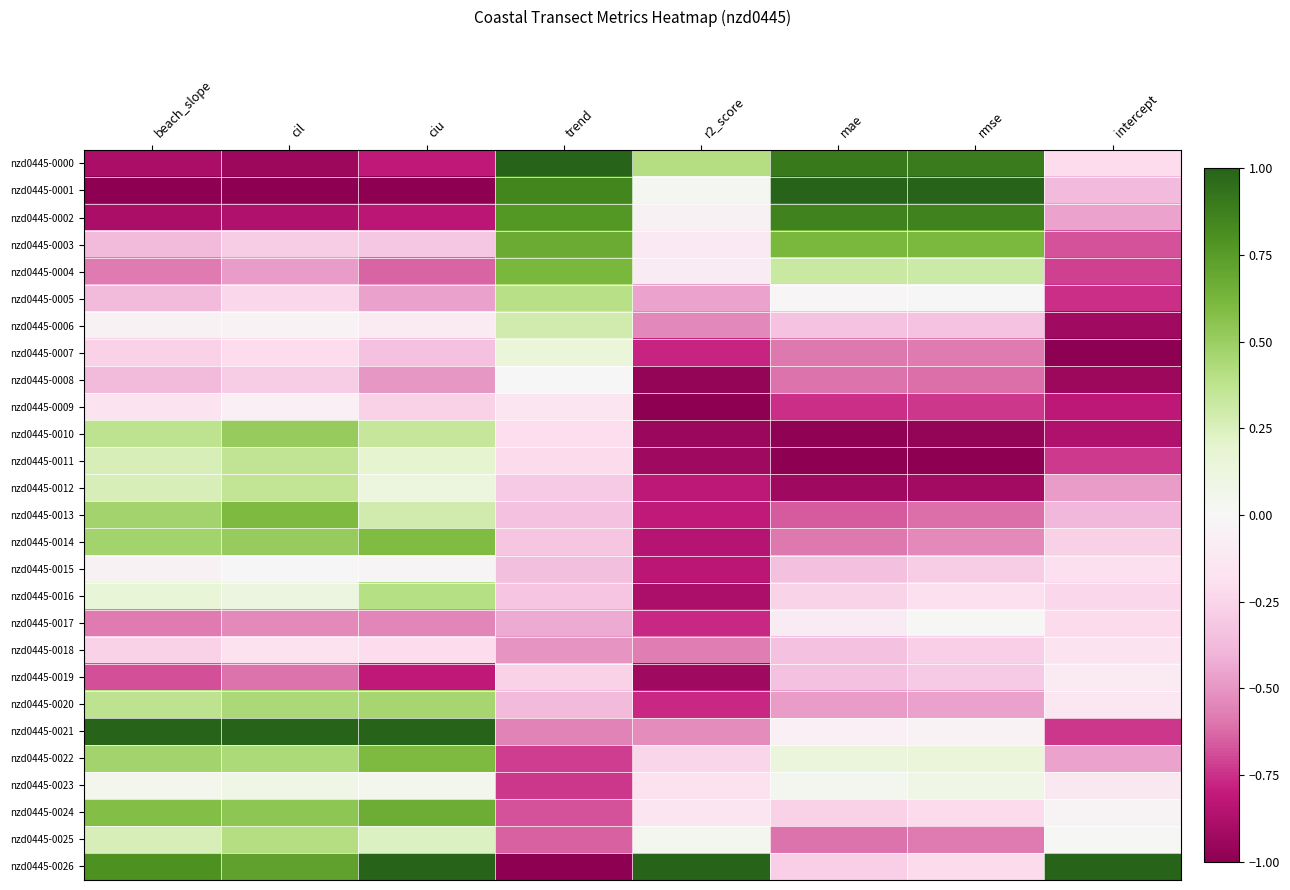

Which category has the lowest value across all series?

beach_slope